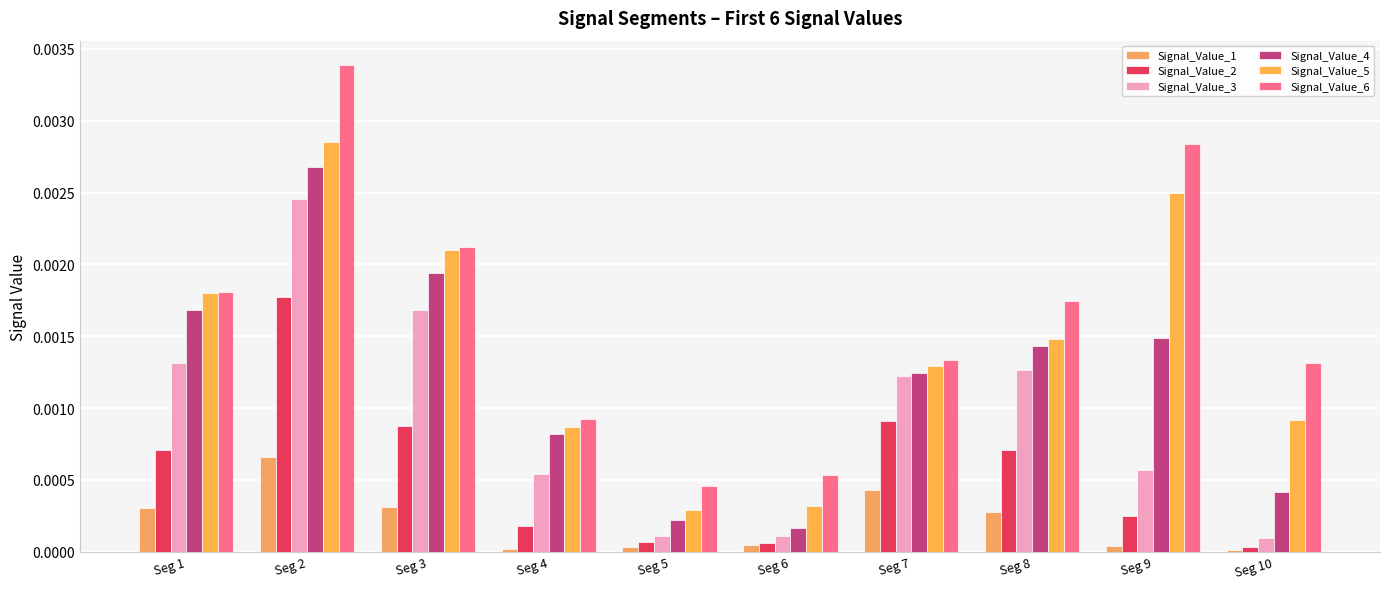

Does the chart contain any negative values?

No